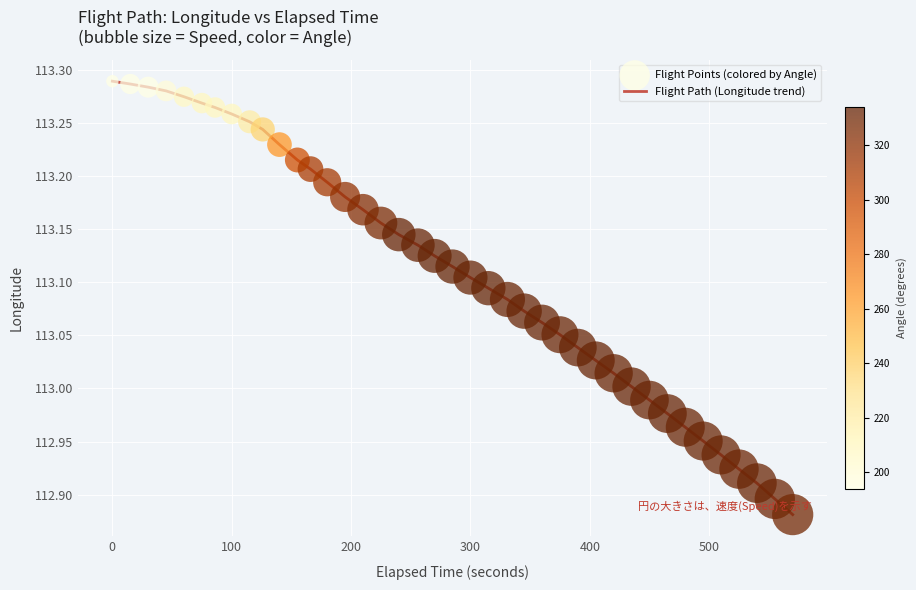

What is the difference between the maximum and minimum values?

0.4